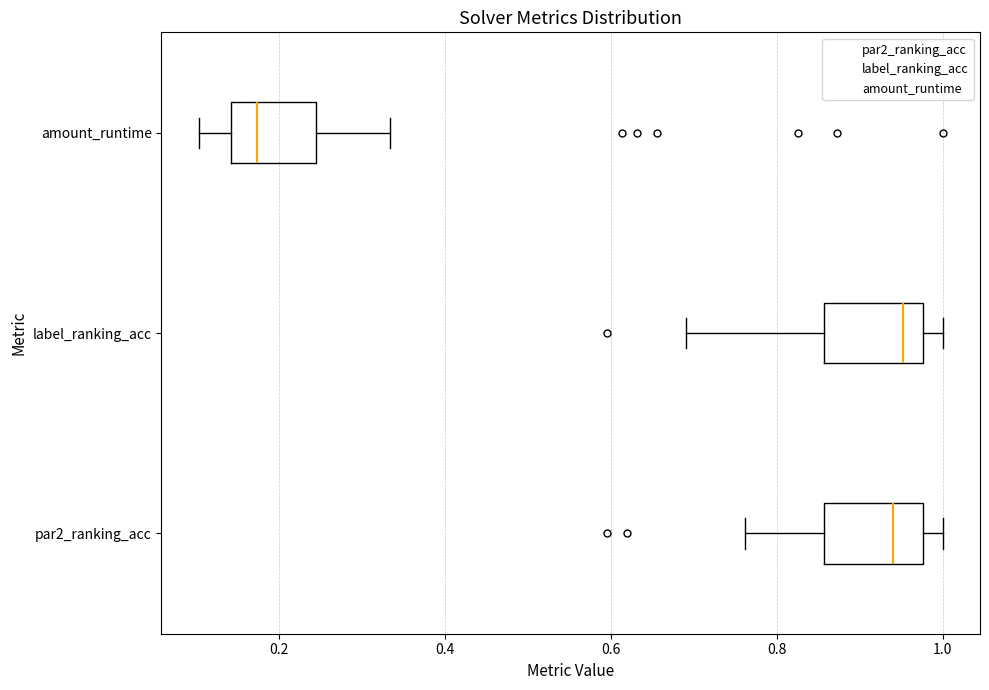

Which box has the furthest to the left median line?

amount_runtime